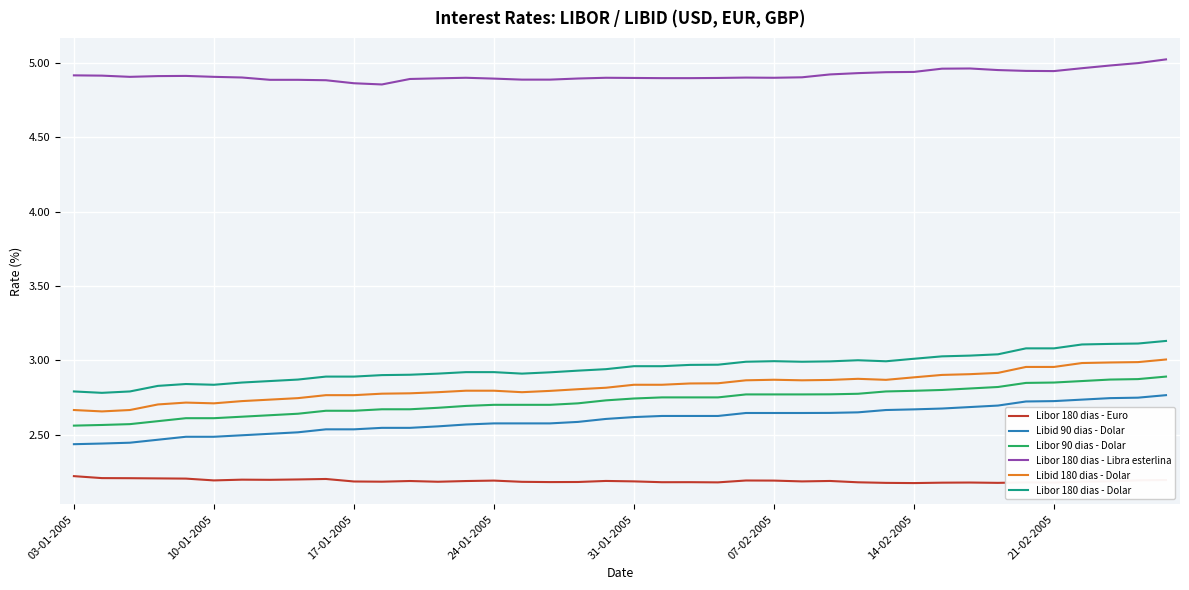

Count the number of categories in the chart.

40